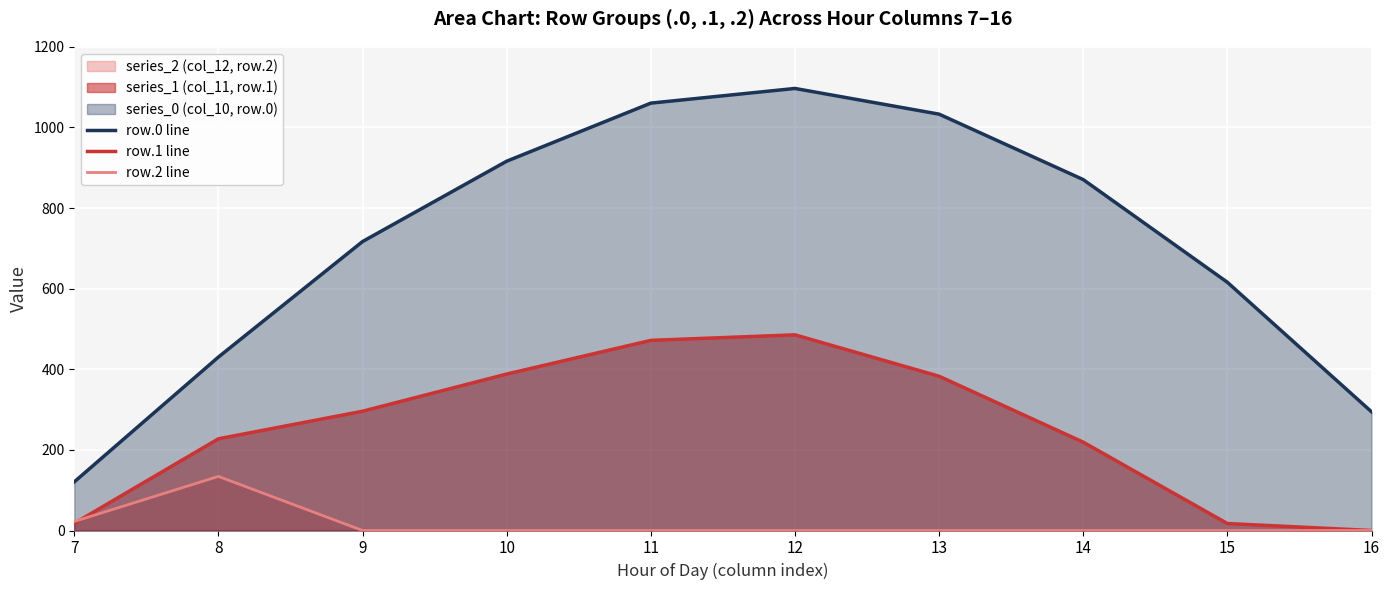

Reading right to left, what are all the values shown in this chart?

row.0 line: 16=294.5	15=615.9	14=870.6	13=1032.9	12=1096.7	11=1060.3	10=916.2	9=716.9	8=430.3	7=120.6
row.1 line: 16=0.0	15=17.3	14=219.2	13=382.7	12=485.4	11=471.7	10=388.1	9=295.9	8=227.5	7=17.7
row.2 line: 16=0.0	15=0.0	14=0.0	13=0.0	12=0.0	11=0.0	10=0.0	9=0.0	8=134.2	7=22.3